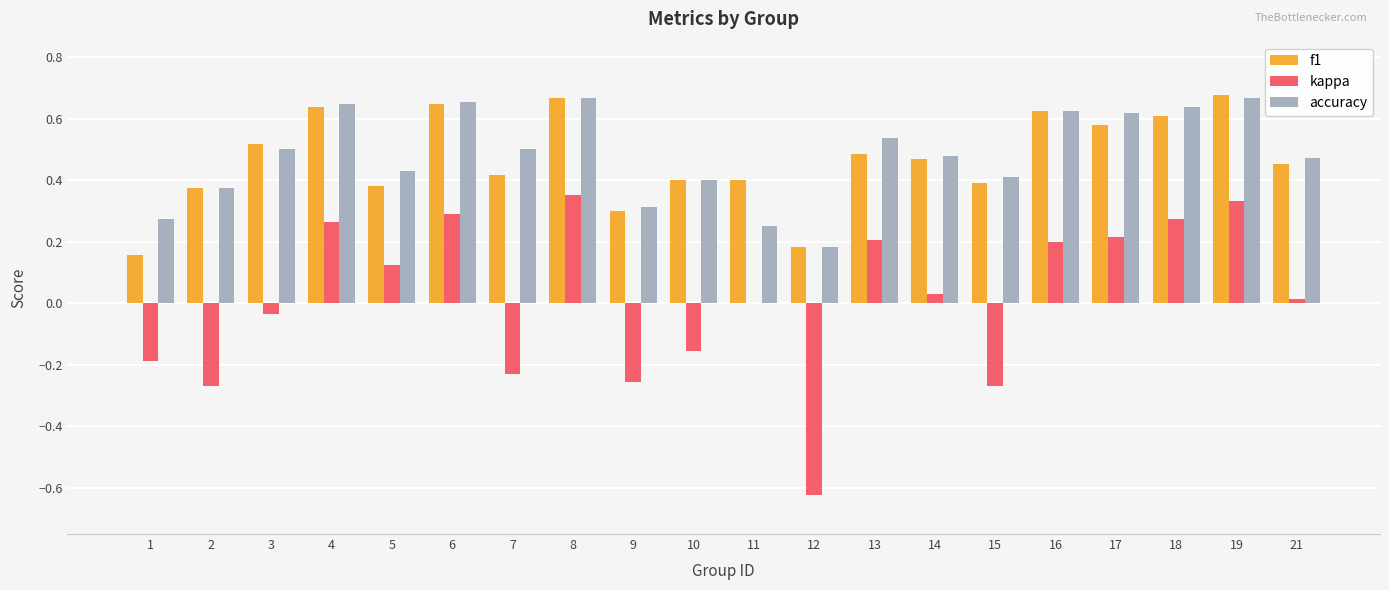

What is the total value across all series at 5?

0.9